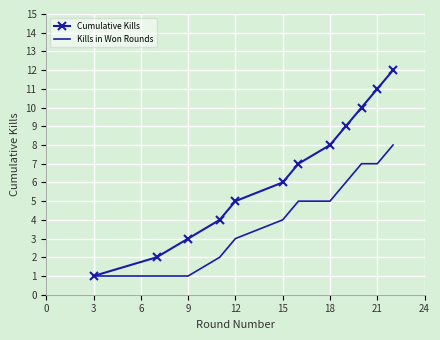

List the series in order of their overall mean, highest first.

Cumulative Kills, Kills in Won Rounds